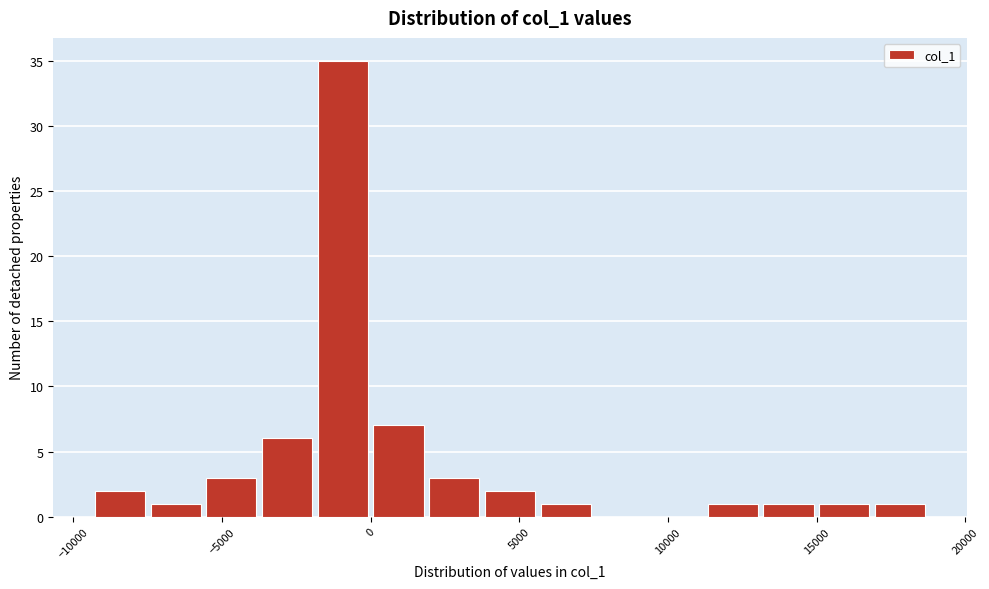

Around what value on the x-axis is the tallest bar? Give the approximate position of its centre, as read against the axis.

-1000